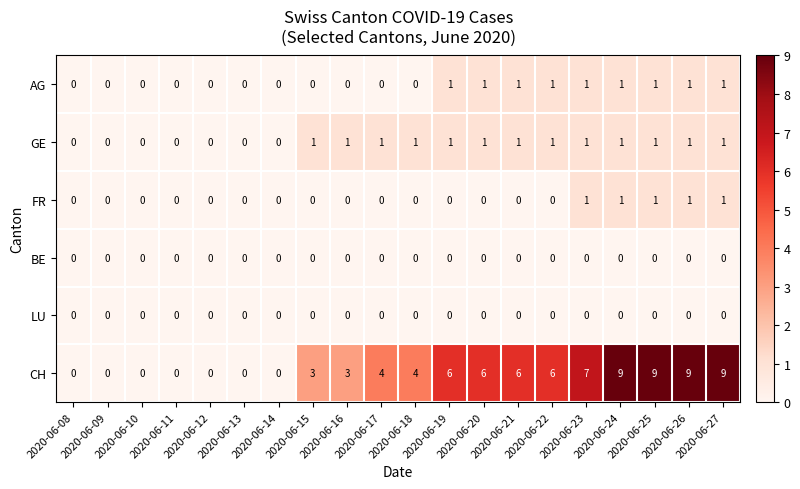

Between 2020-06-09 and 2020-06-22, which series saw the biggest shift?

CH